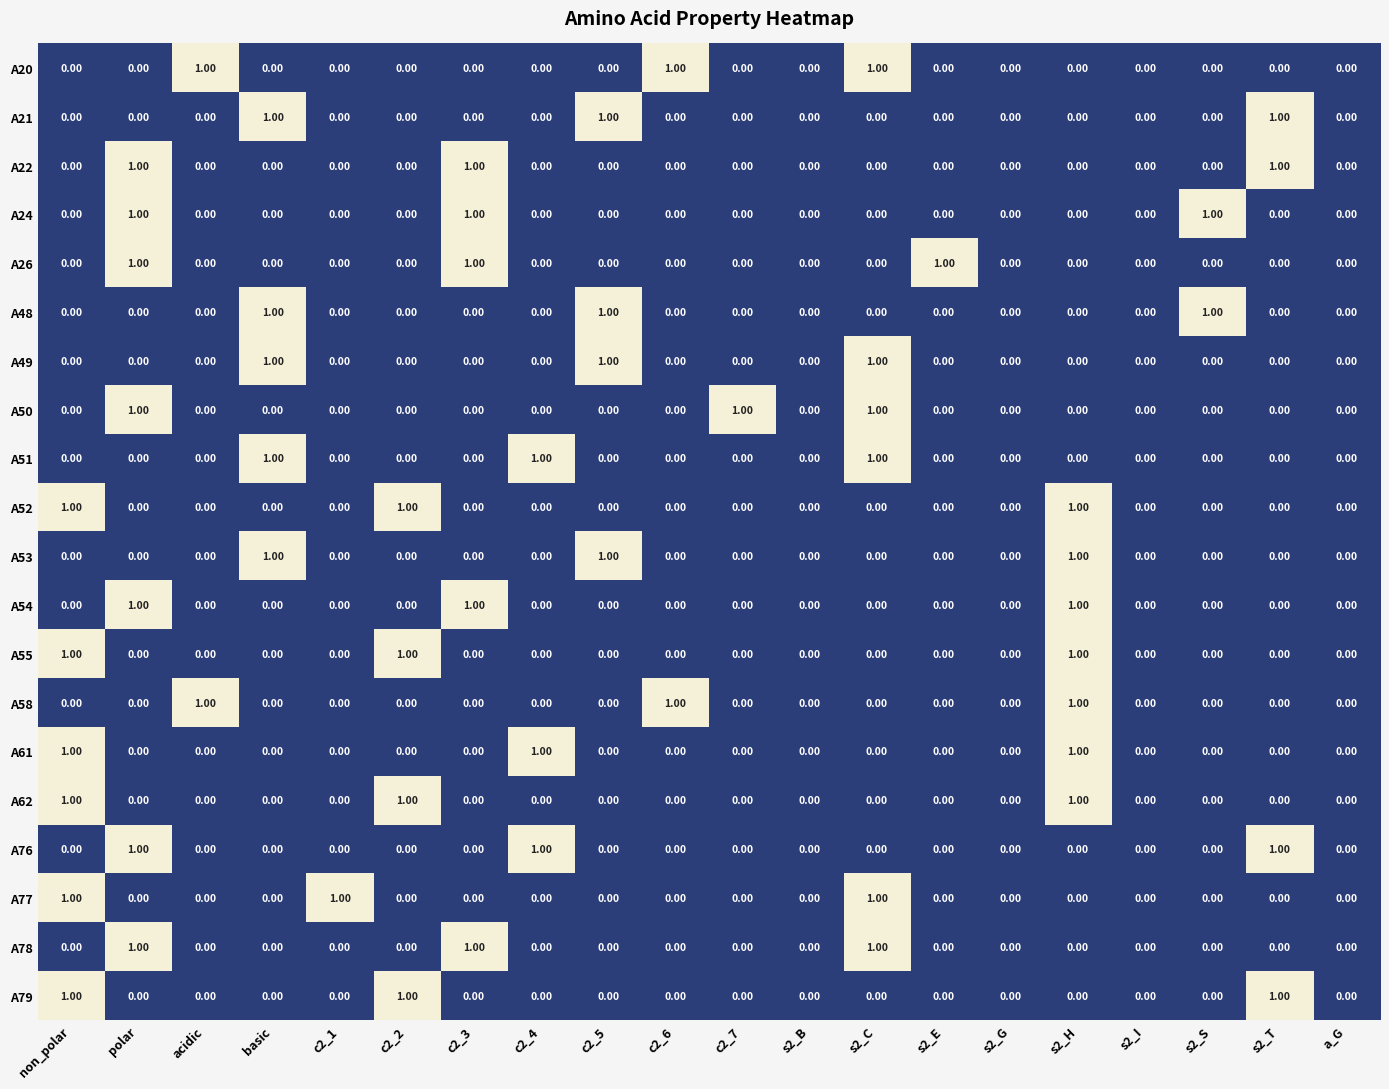

Is the value of A24 at acidic greater than the value of A53 at basic?

No